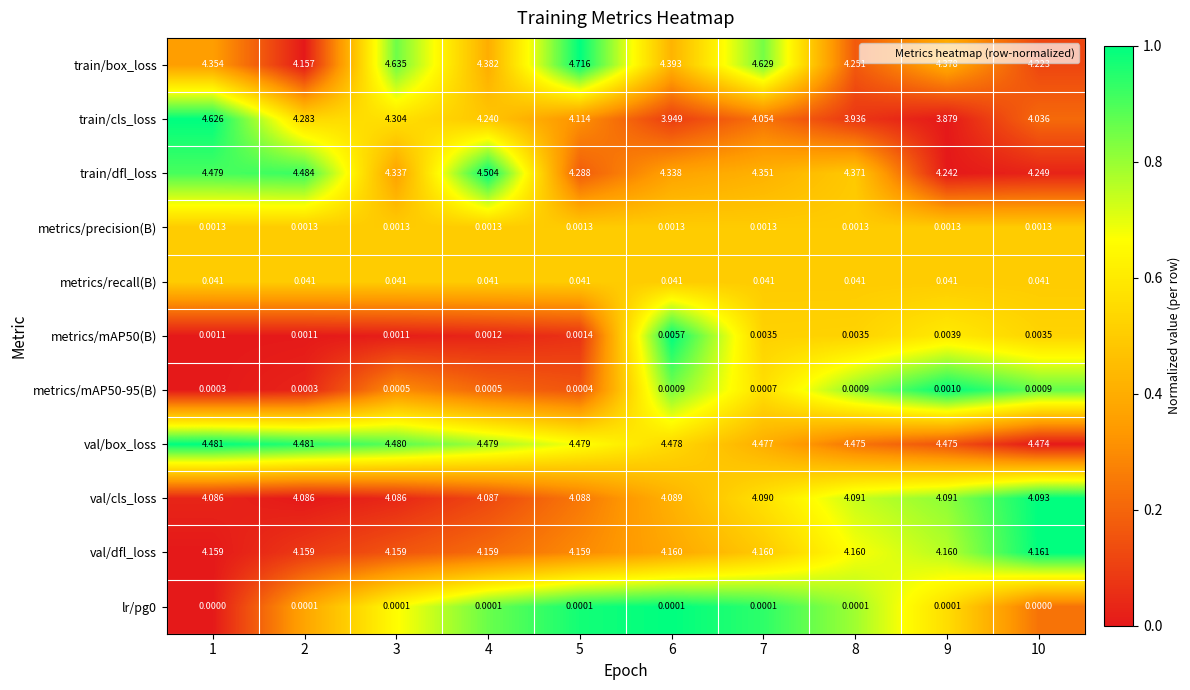

Which series has the widest spread of values?

train/cls_loss